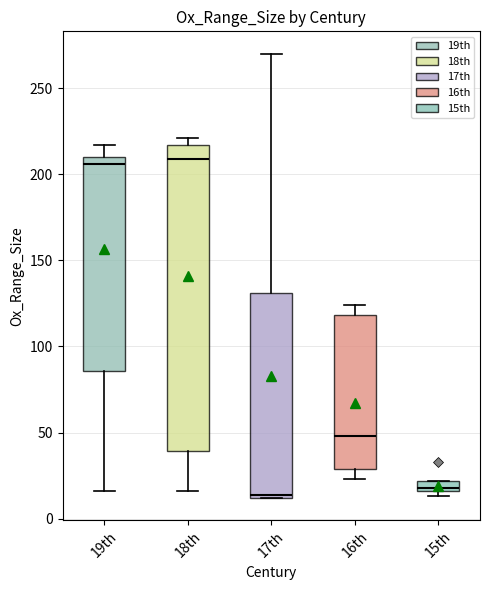

Where does the upper whisker of the box for 19th end on the y-axis? The values are not printed on the chart, so give them approximately, as read against the axis.

215